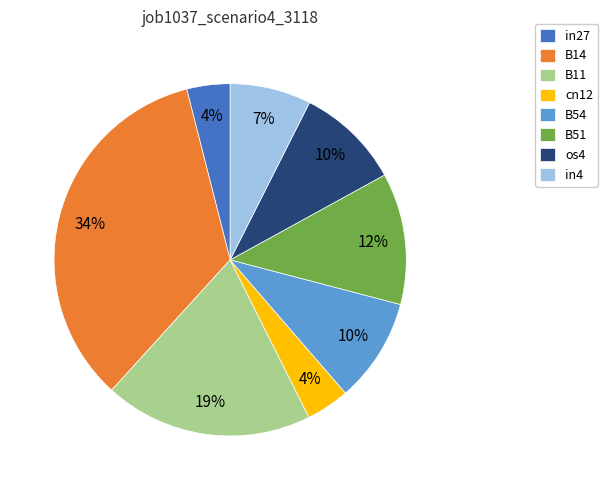

Does B54 account for over 50% of the chart?

No